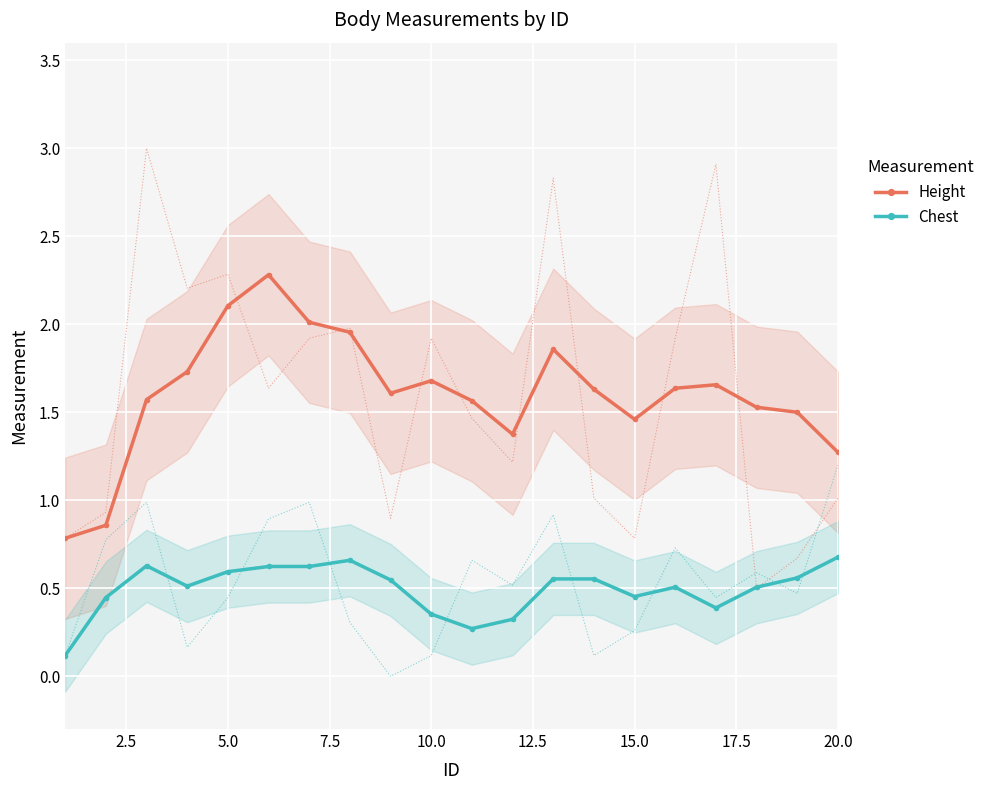

At how many categories does at least one series exceed 1?

18